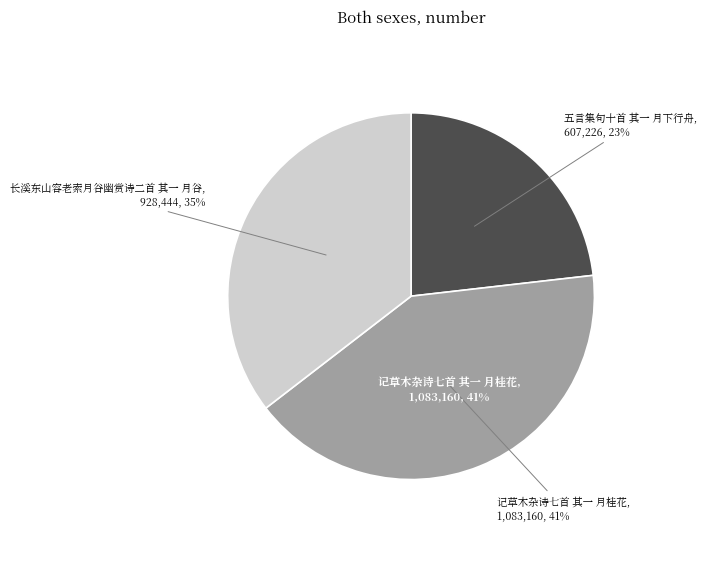

How many slices are in this pie chart?

3